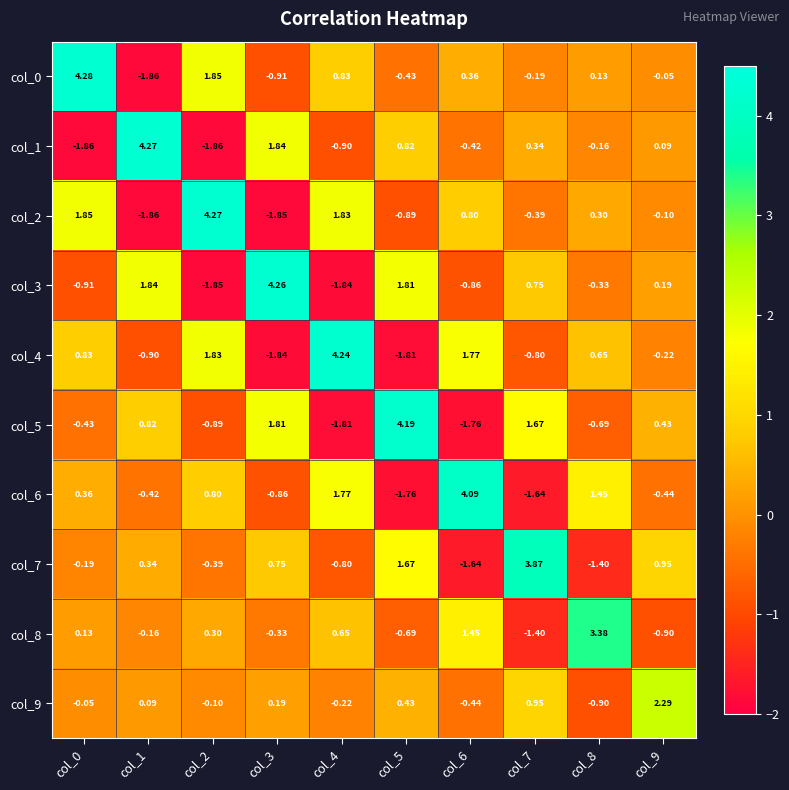

Which category has the lowest value across all series?

col_1